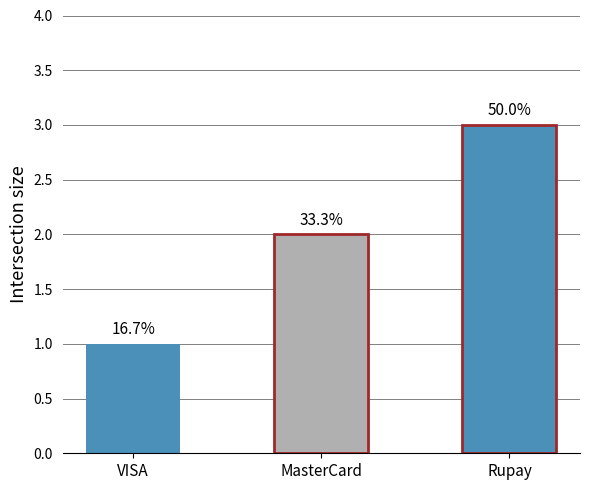

Are the bars horizontal?

No